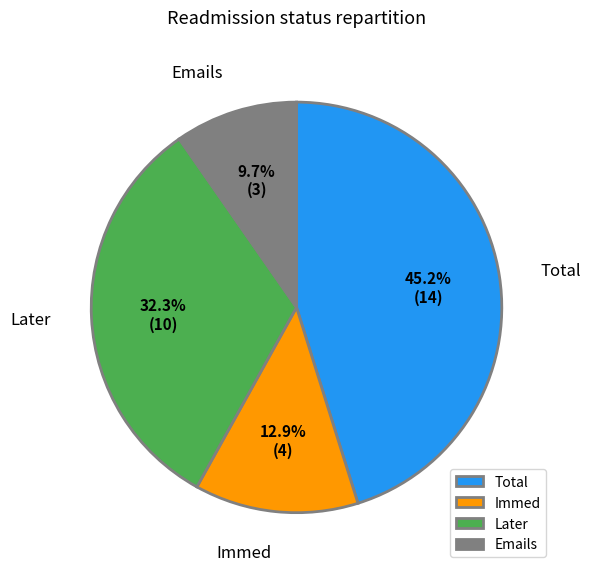

How many segments does this pie chart have?

4